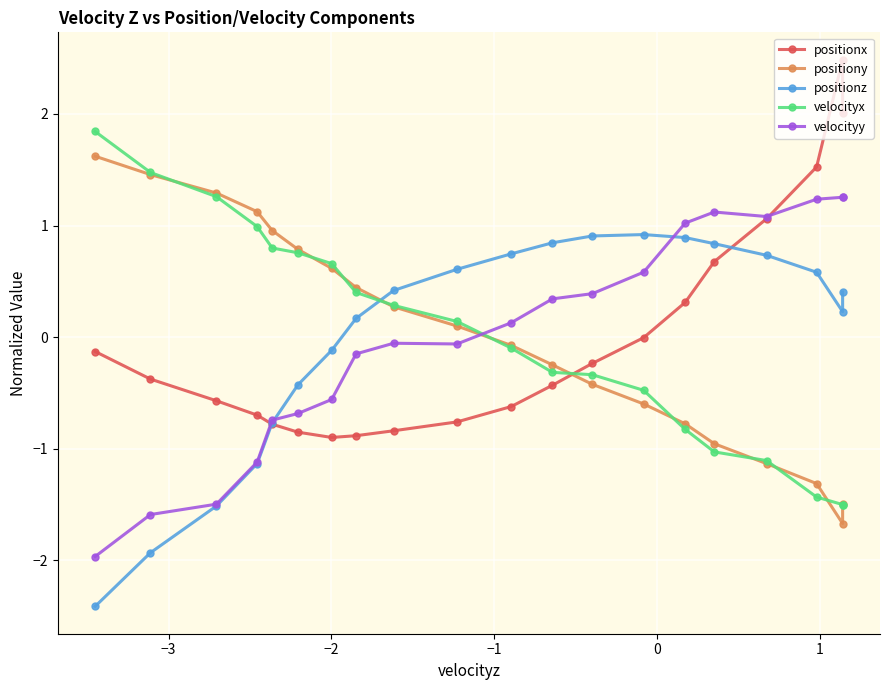

What is the value of the positionz point at the 12th from the left?

0.8